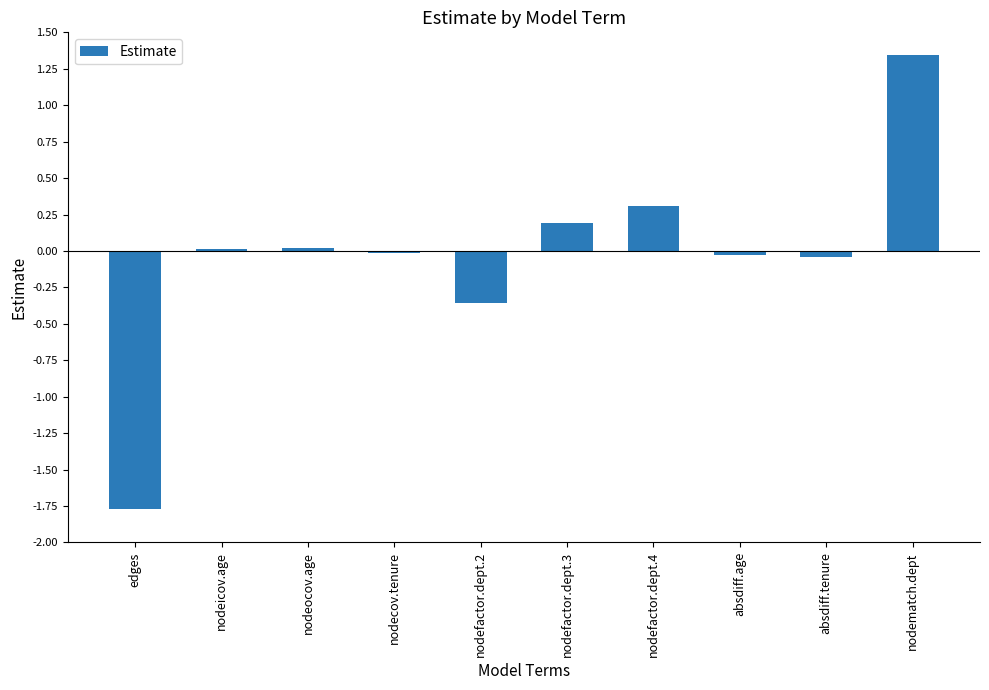

What is the label of the 5th bar from the left?

nodefactor.dept.2